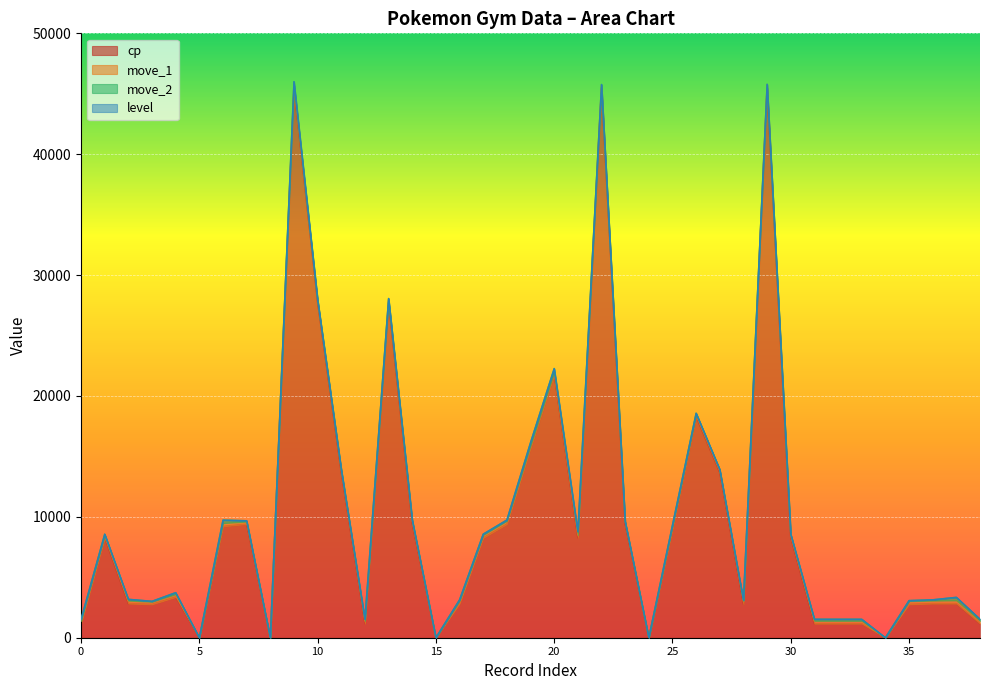

How many lines are shown in the chart?

4